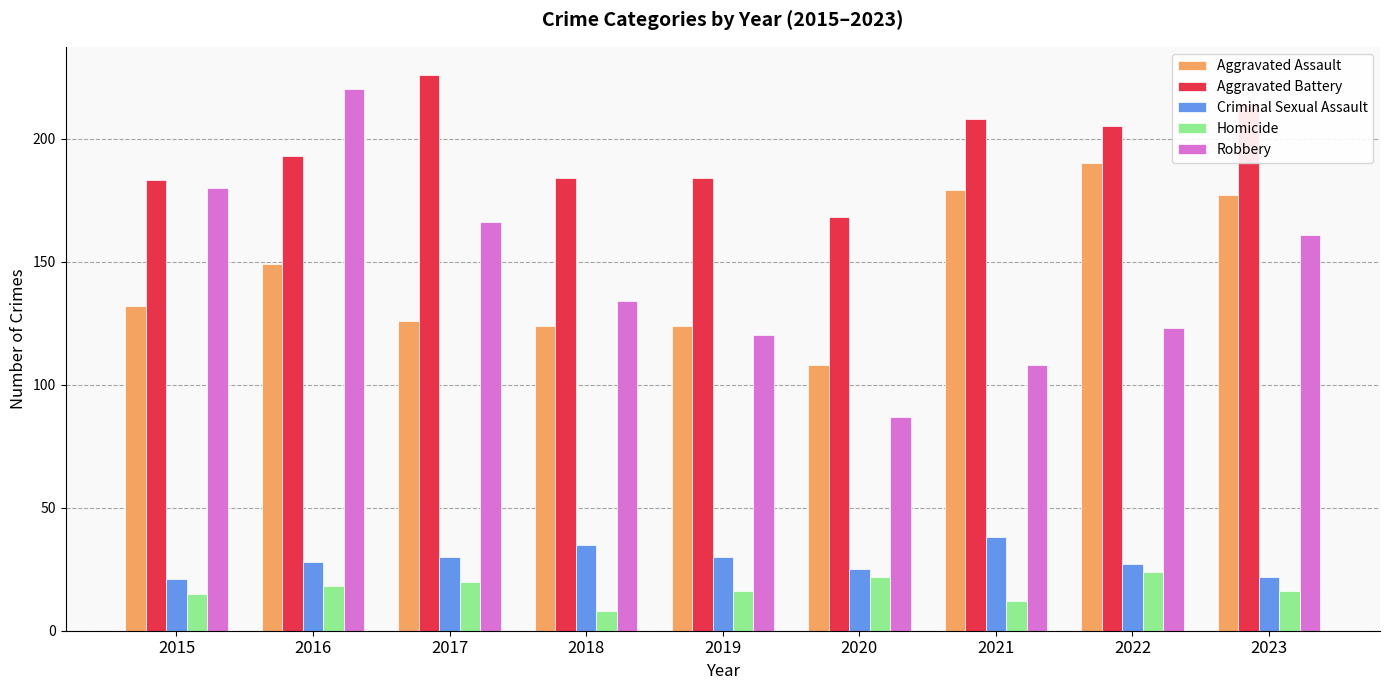

At 2020, list the series in order from smallest to largest.

Homicide, Criminal Sexual Assault, Robbery, Aggravated Assault, Aggravated Battery